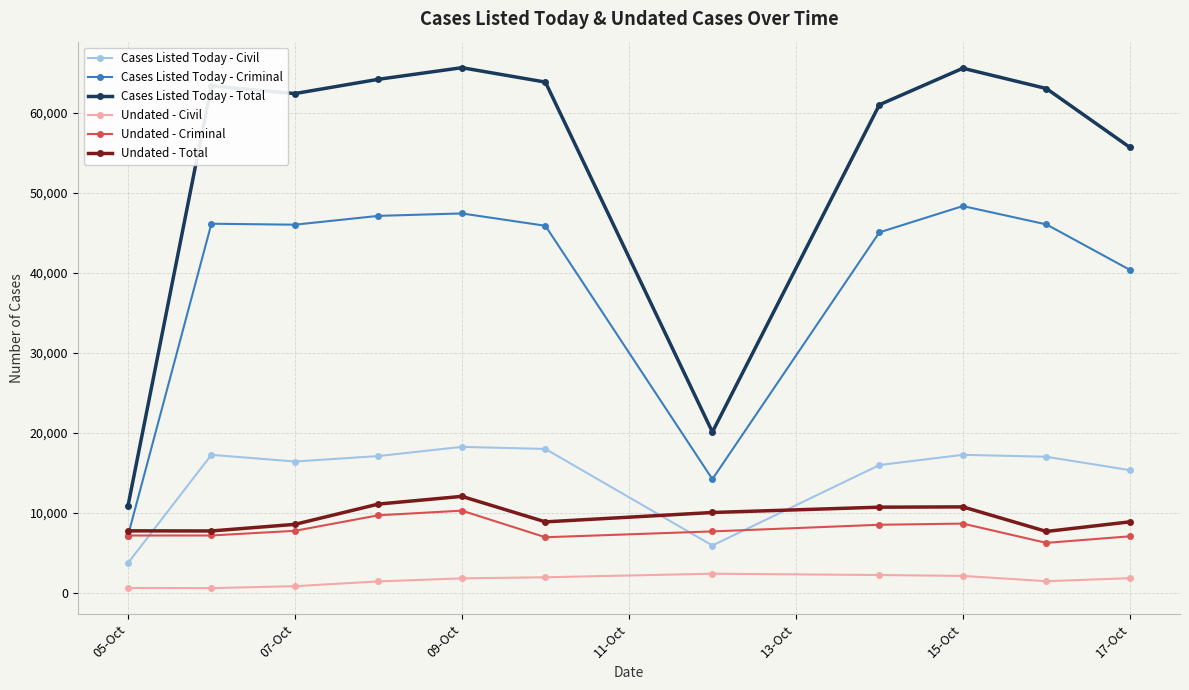

What is the greatest value displayed?

65610